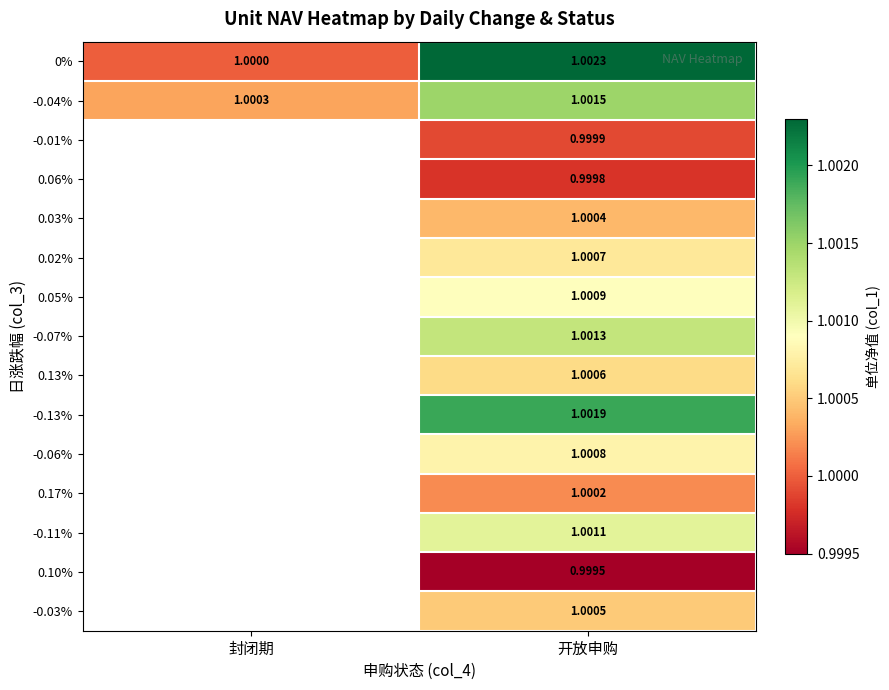

At which label is 0% closest to 1?

封闭期